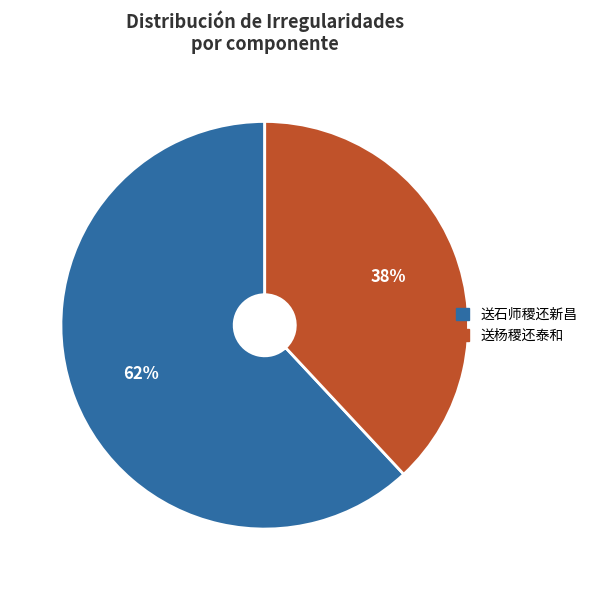

To the nearest percent, what is the combined percentage of 送杨稷还泰和 and 送石师稷还新昌?

100%